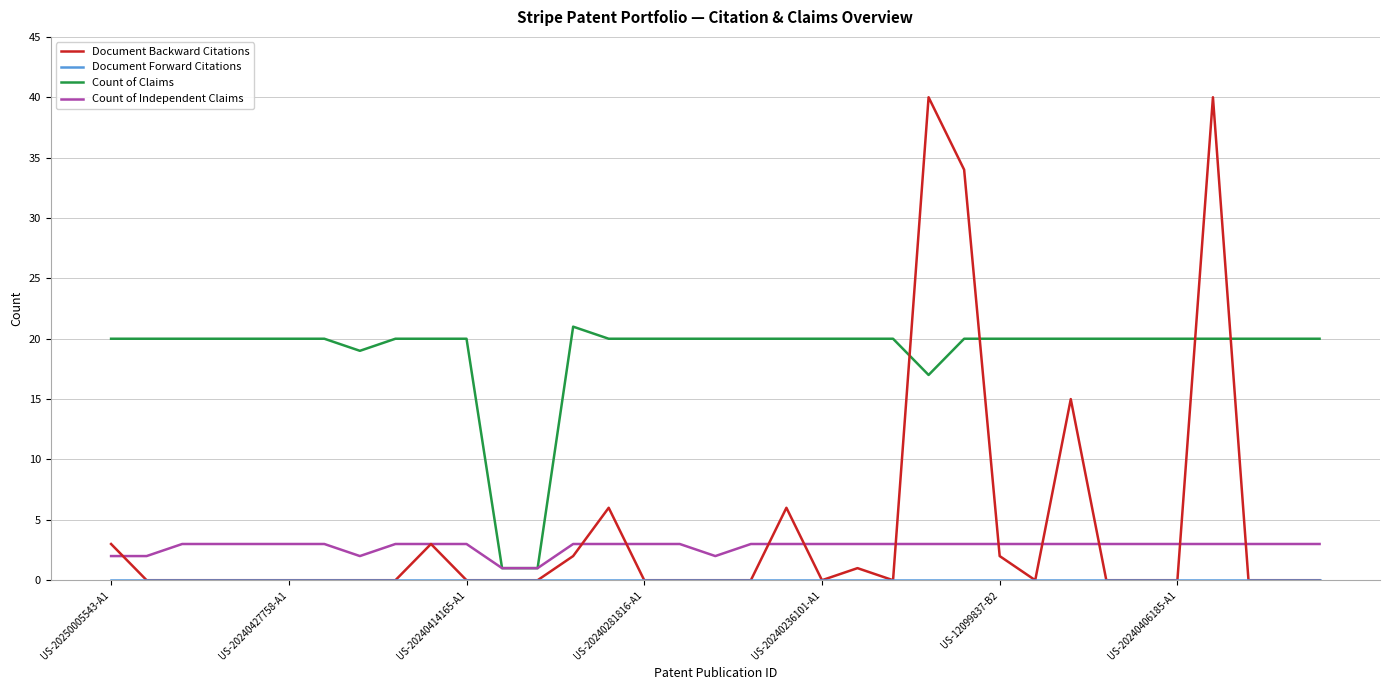

Which series has the largest range (max minus min)?

Document Backward Citations